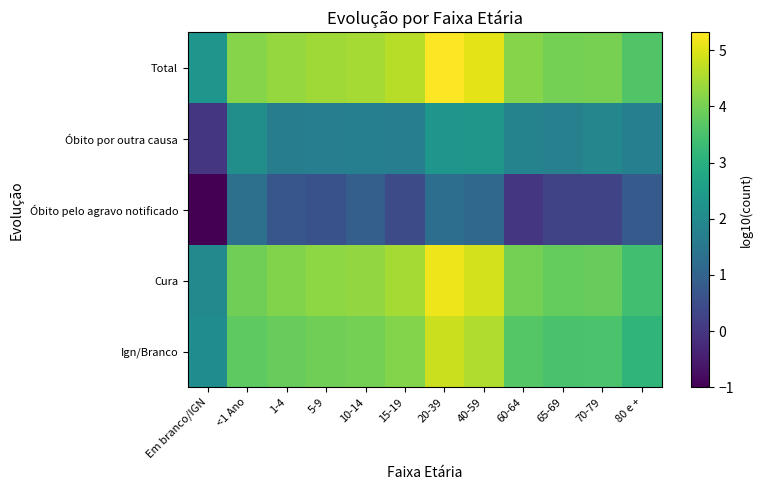

What is the spread (max minus min) of values at 40-59?

3.9